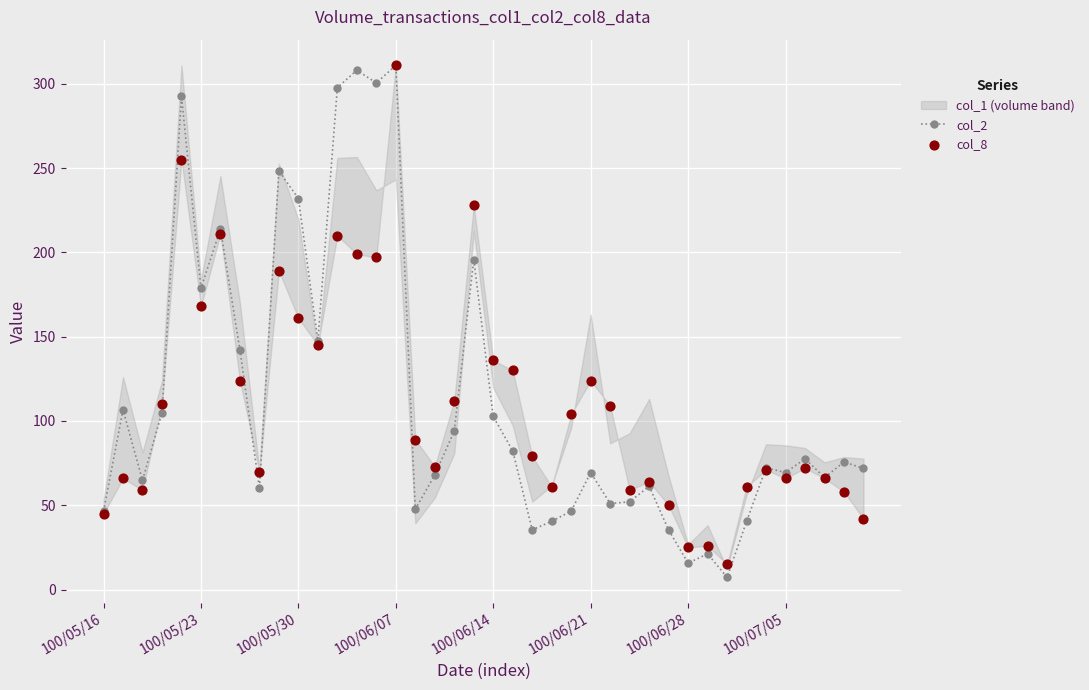

Which series reaches the maximum Y coordinate?

col_2